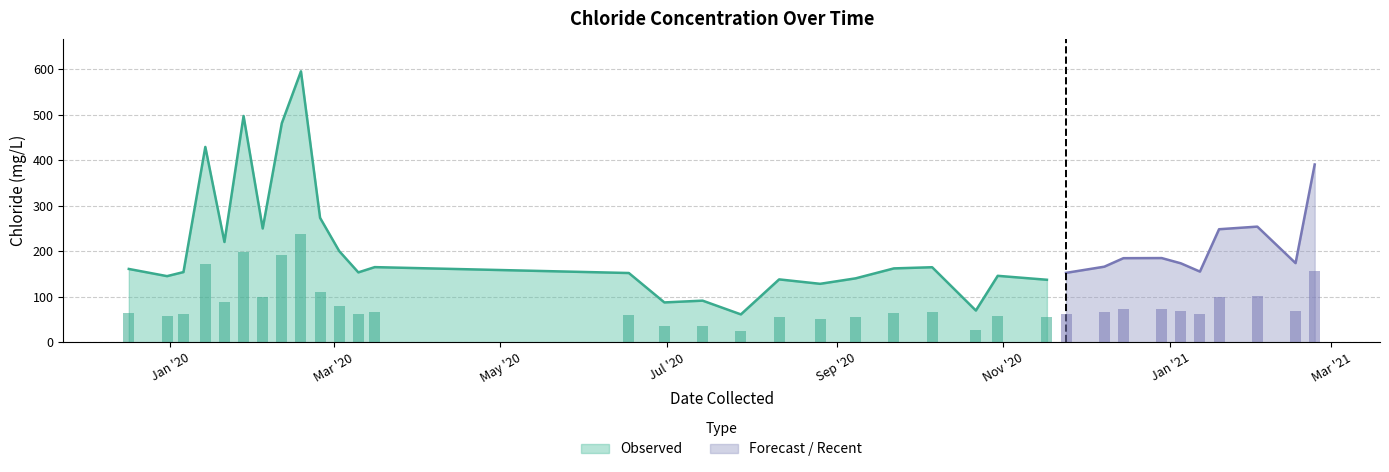

What is the ratio of the value at 2020-11-17 to the value at 2020-07-28?

2.2